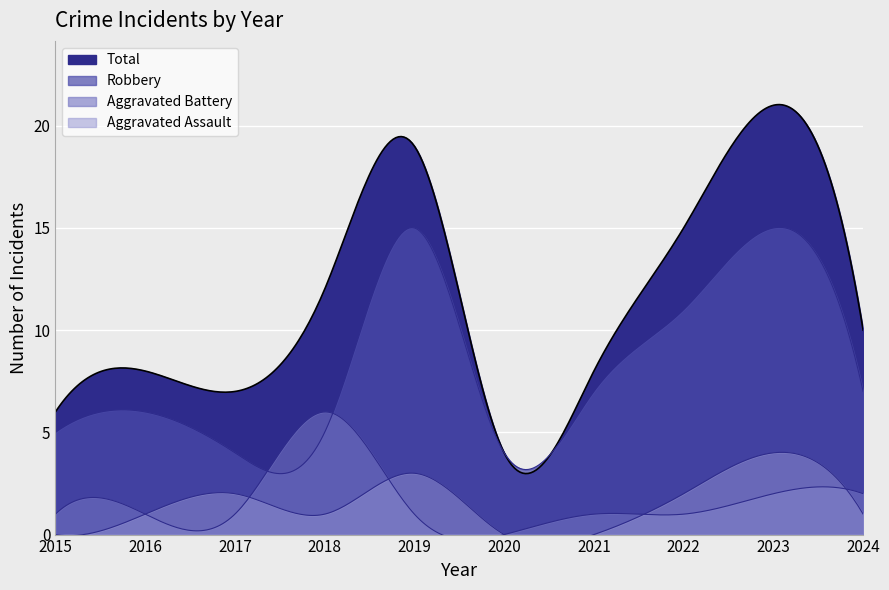

What is the difference between the Robbery values at 2015 and 2023?

10